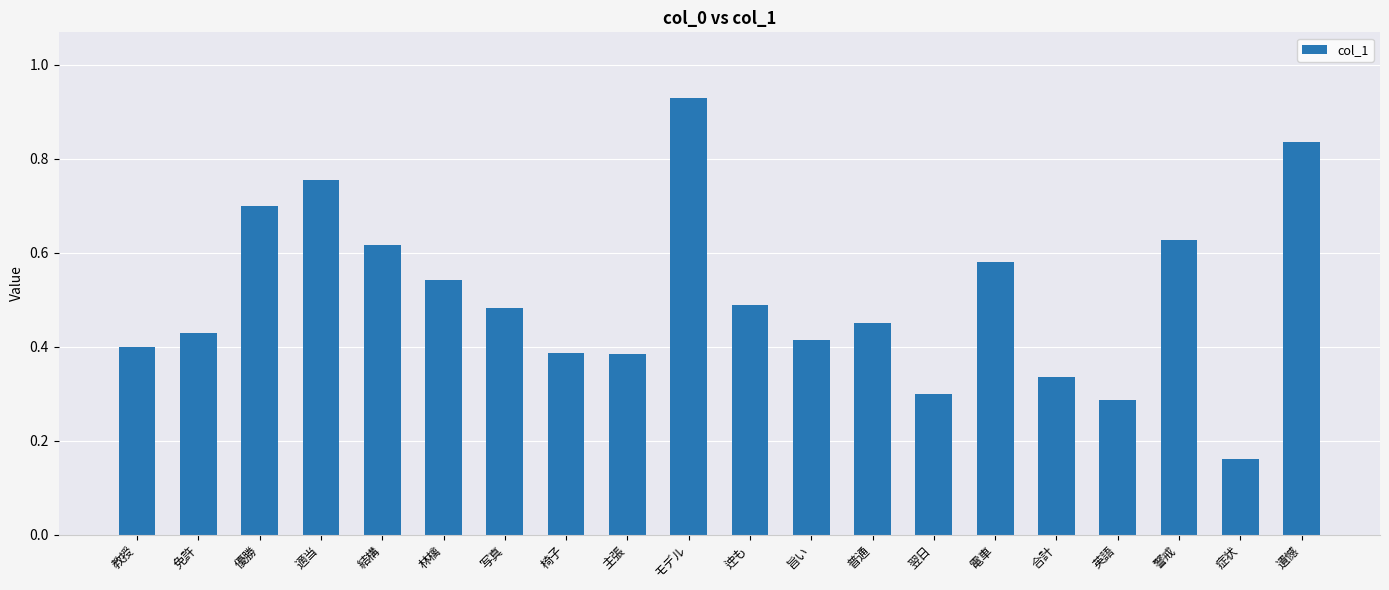

Which label corresponds to the smallest value in the chart?

症状